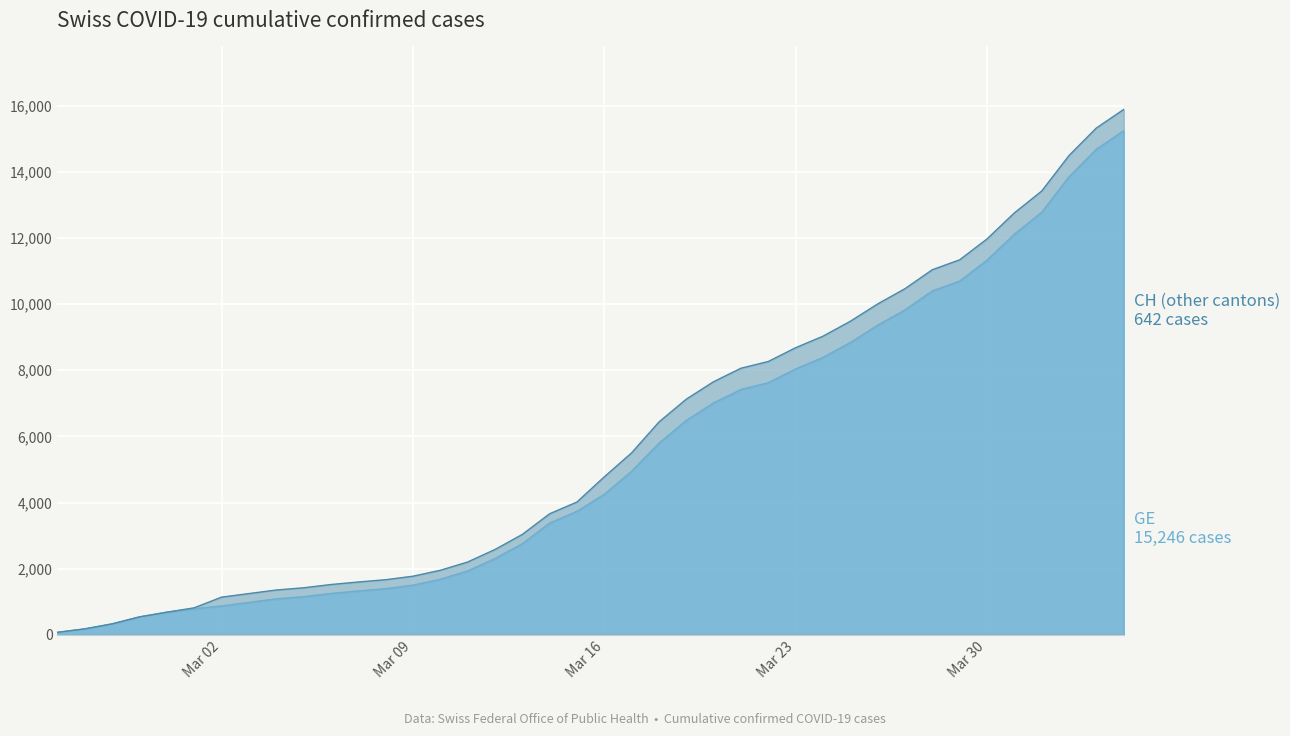

The value of CH at 2020-04-03 is 27265. True or false?

False